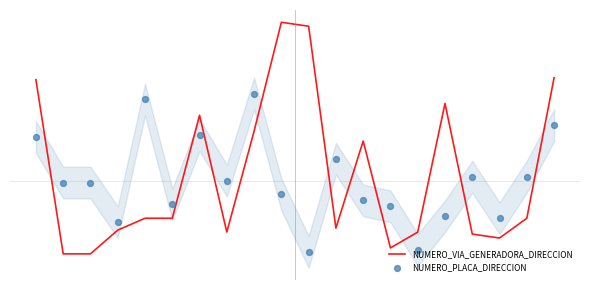

Which series has the largest Y range (max minus min)?

NUMERO_VIA_GENERADORA_DIRECCION